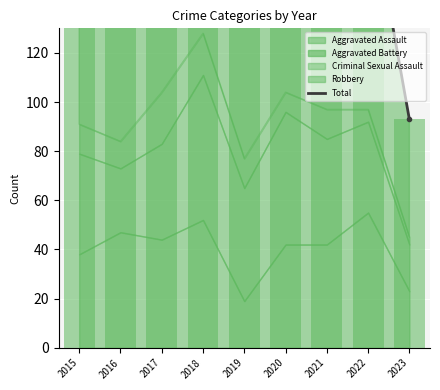

At which label is the value closest to 160?

2019